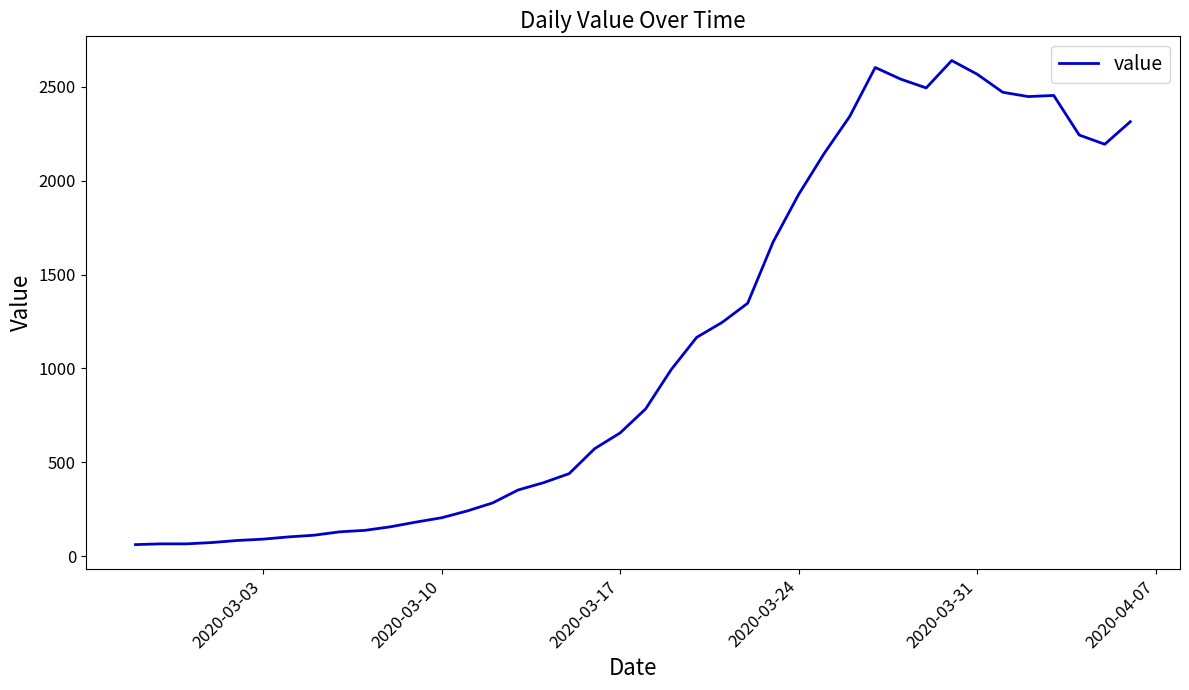

What is the smallest value displayed?

61